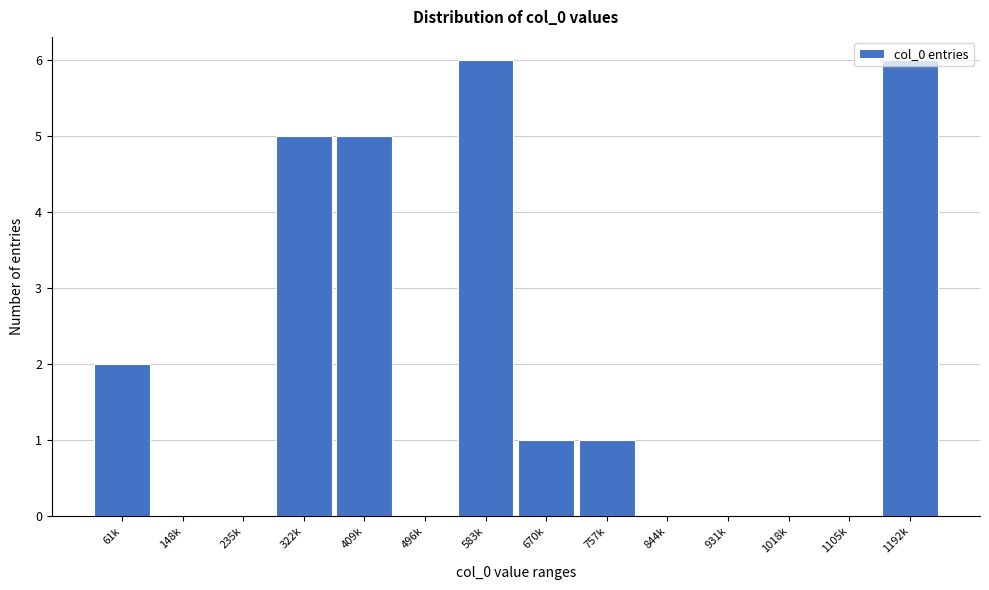

What is the sum of all values?

26